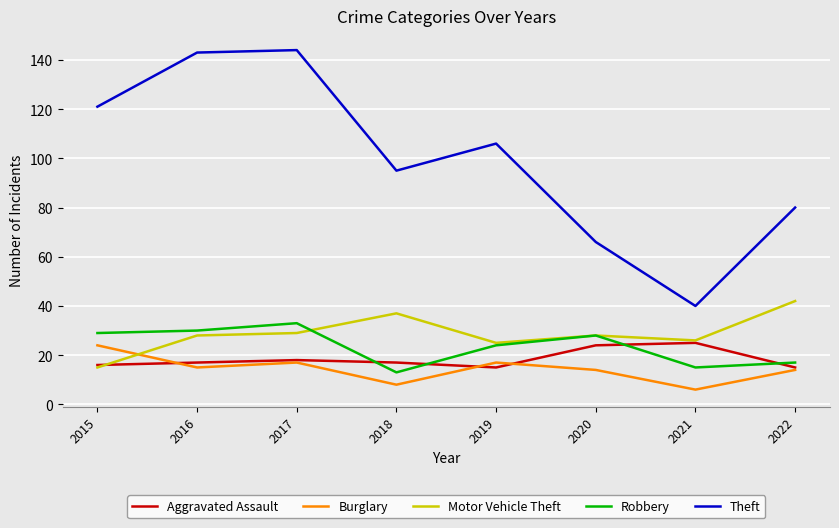

Which series has the widest spread of values?

Theft